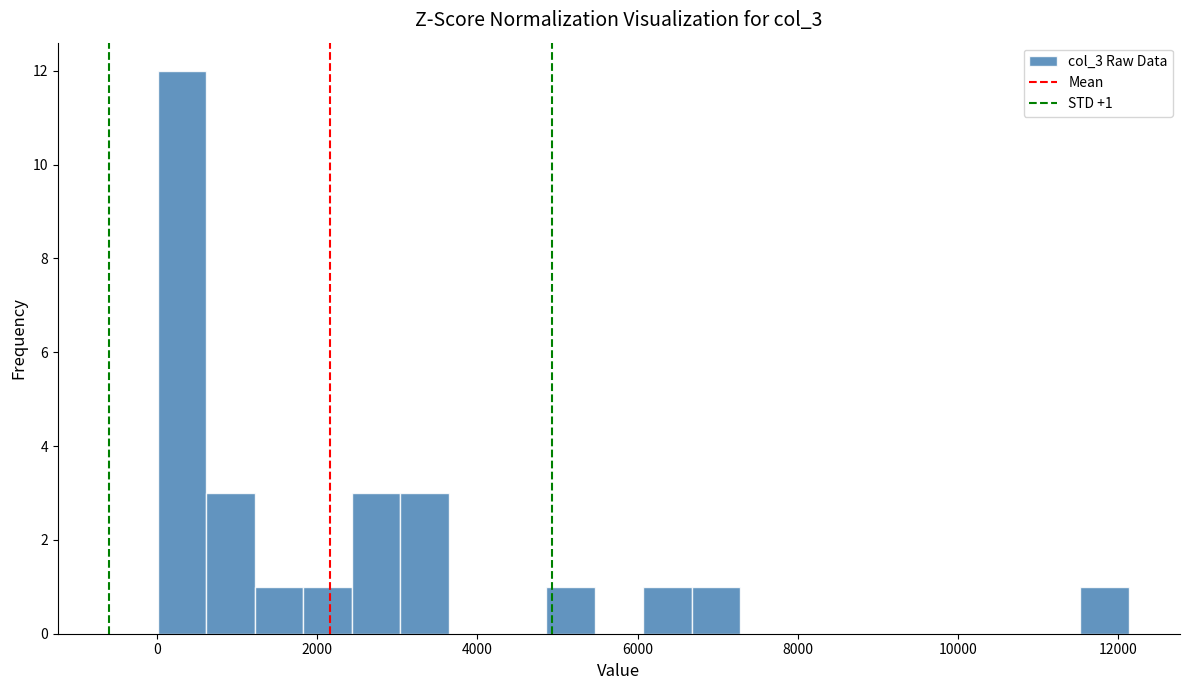

Around what value on the x-axis is the tallest bar? Give the approximate position of its centre, as read against the axis.

400